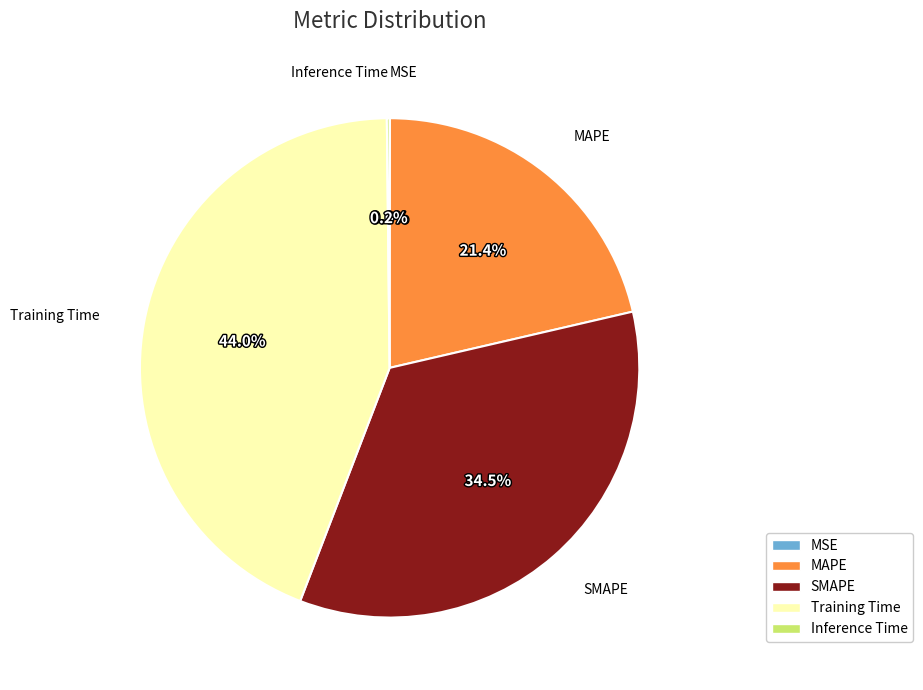

To the nearest percent, what is the average slice percentage?

20%